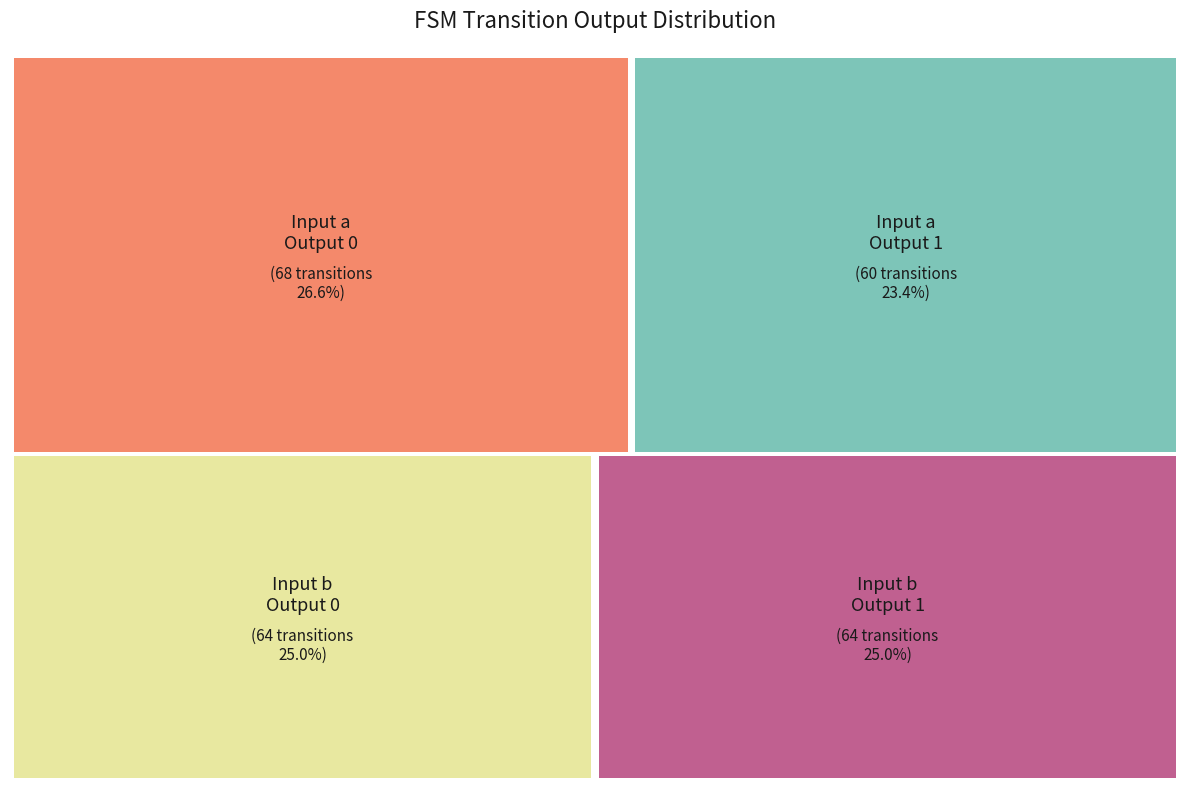

Does output_symbol=1 (input b) account for over 50% of the chart?

No